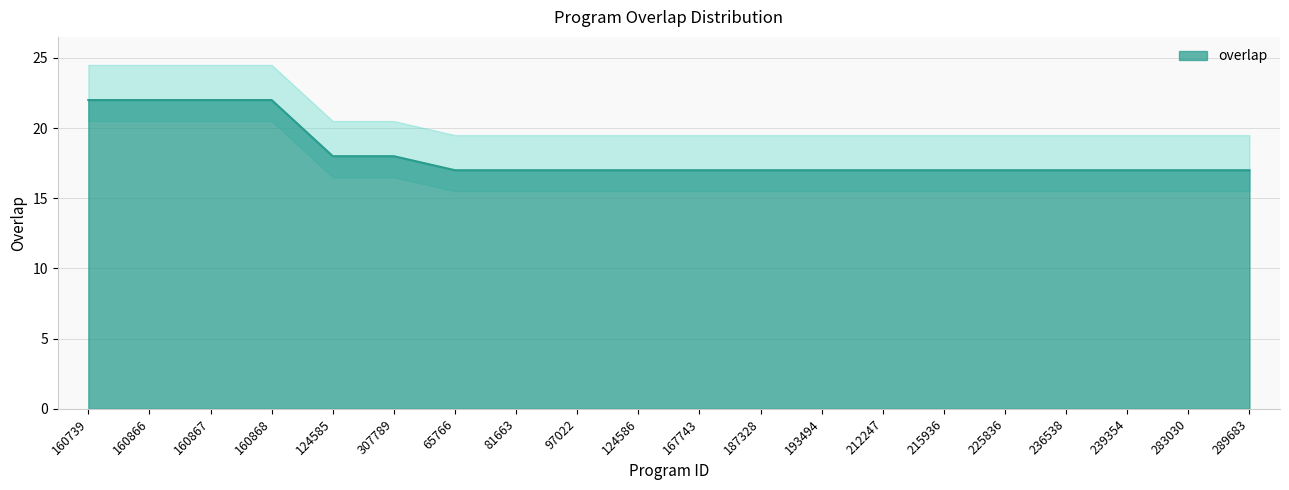

What is the difference between the second highest and minimum values?

5